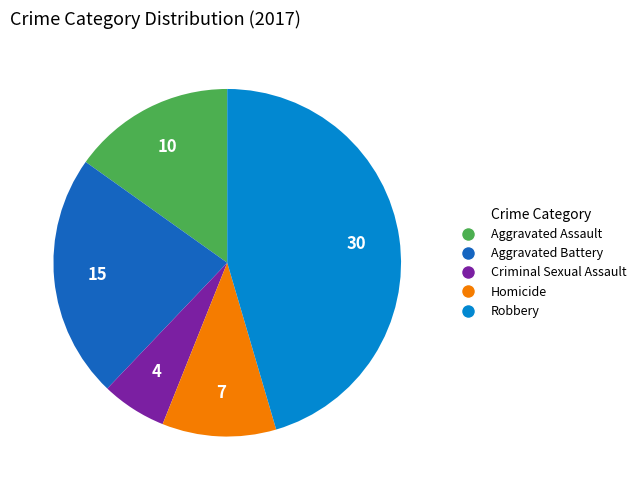

Is the sum of Homicide and Criminal Sexual Assault greater than half?

No